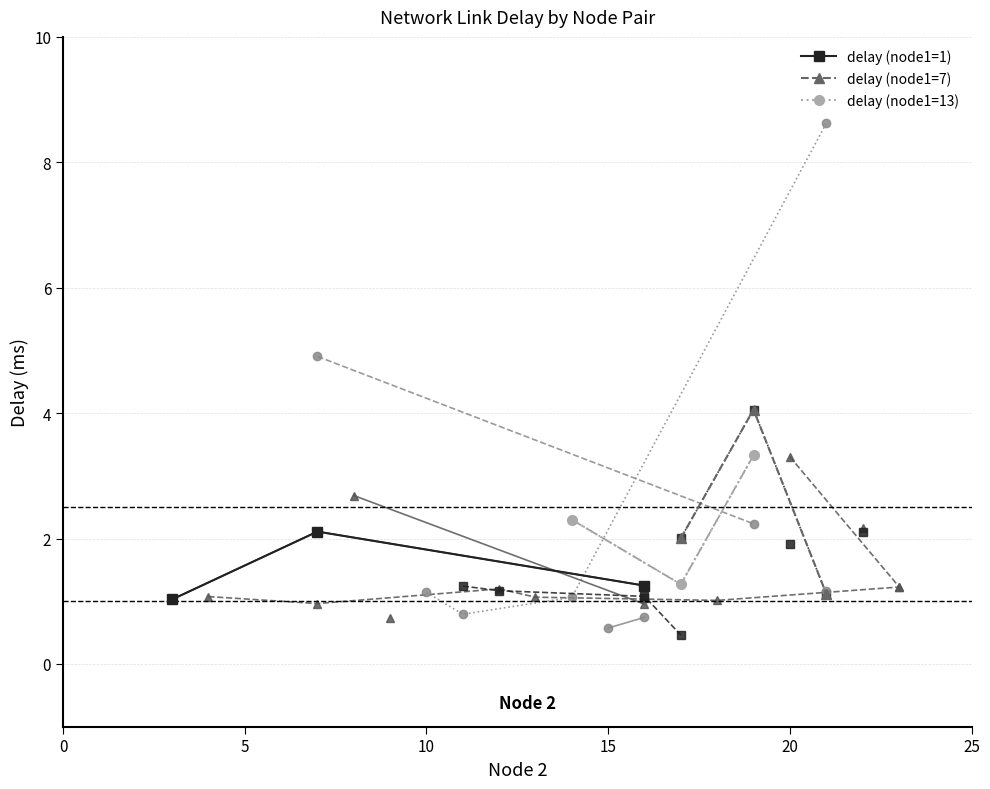

True or false: delay (node1=13) has a value of 1.4 at 0.

False